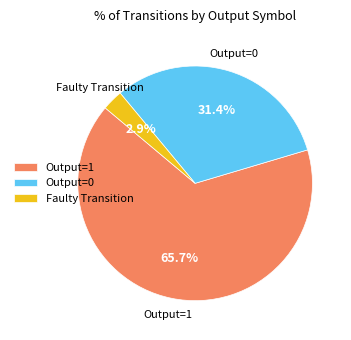

Rank the categories by value from lowest to highest.

Faulty Transition, Output=0, Output=1